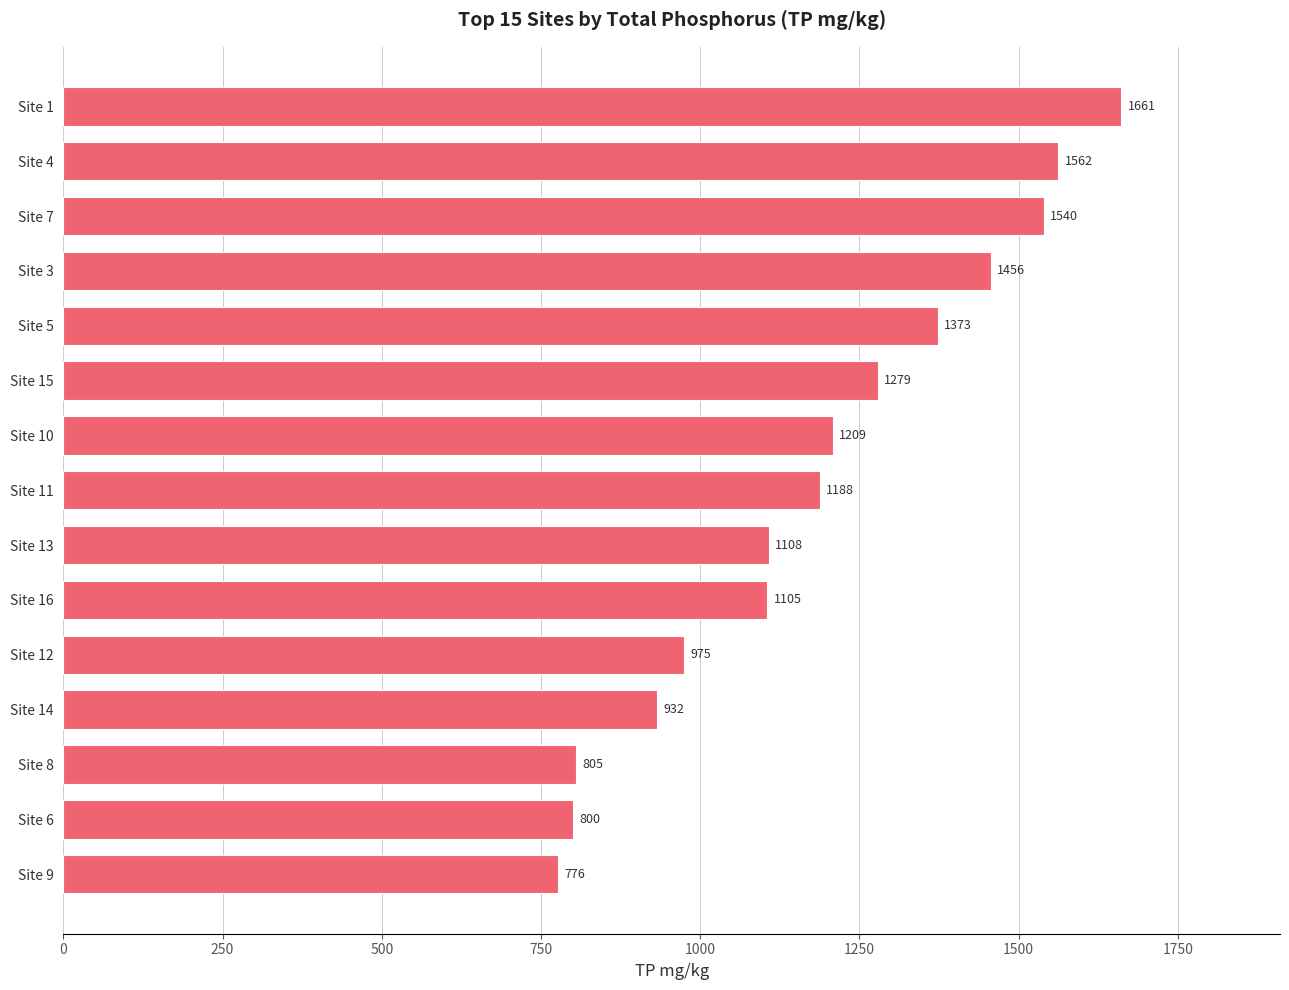

Which category has the highest value across all series?

Site 1